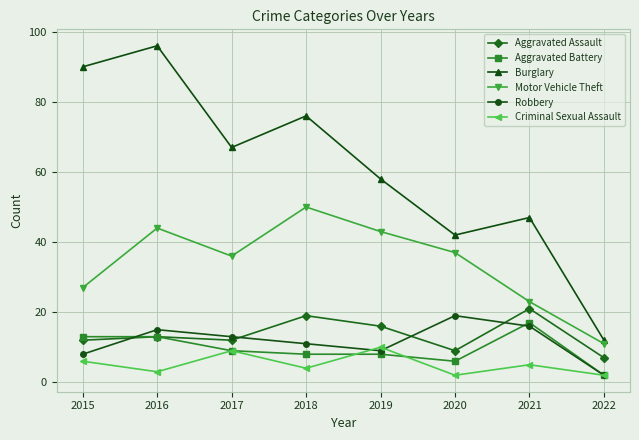

True or false: Burglary and Criminal Sexual Assault cross at least once.

False